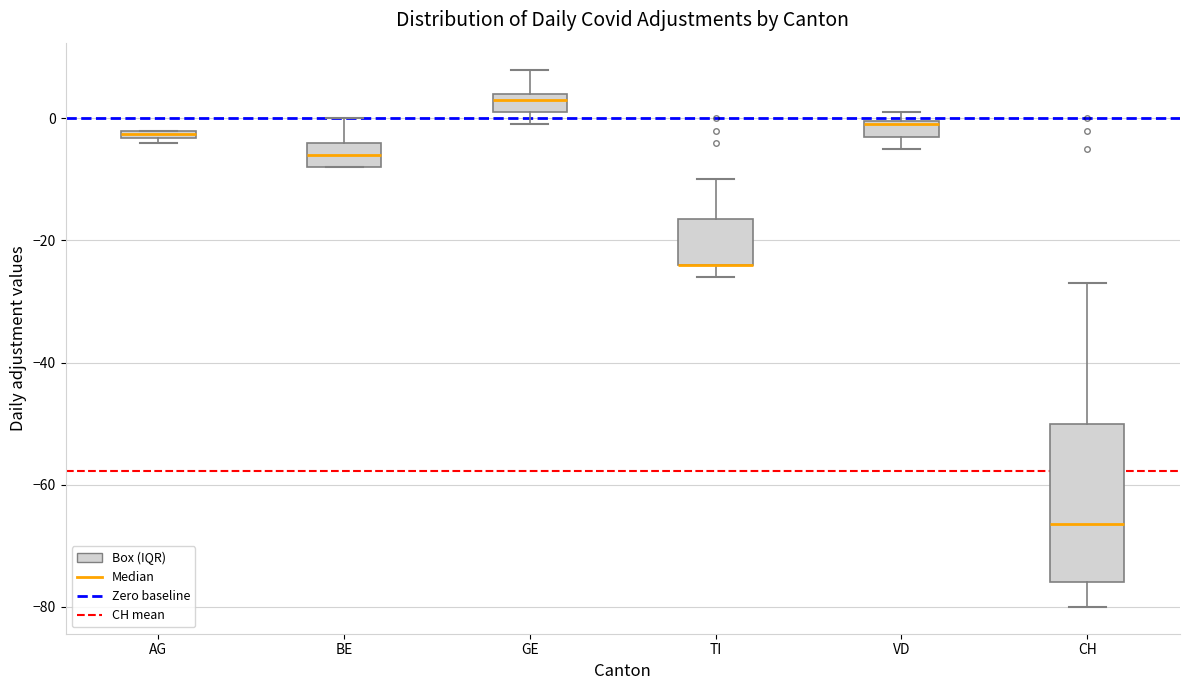

Which box is the tallest, from its lower edge to its upper edge?

CH